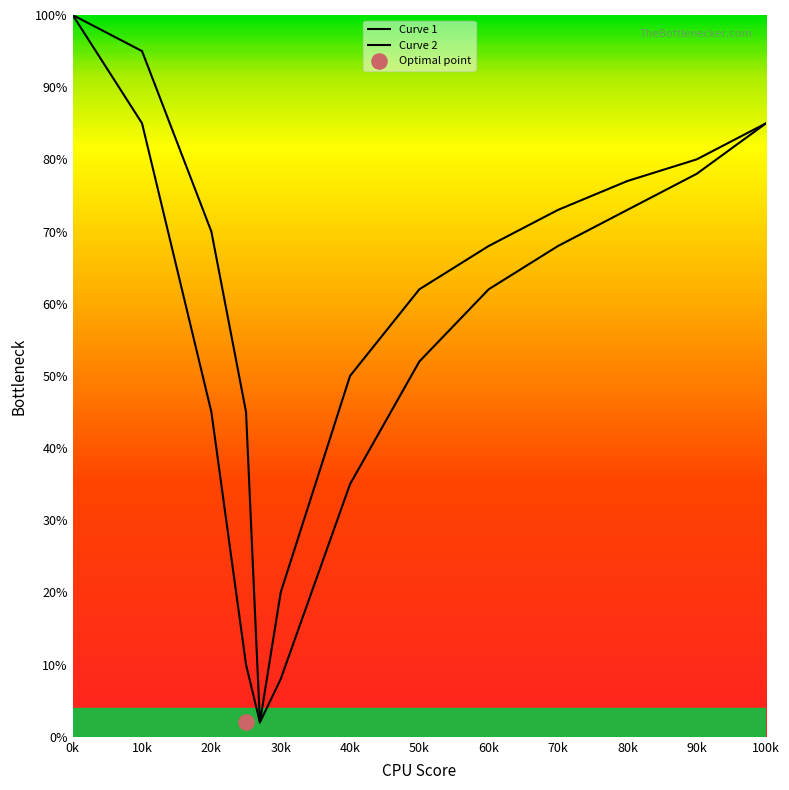

Which series has the largest total across all categories?

Curve 2